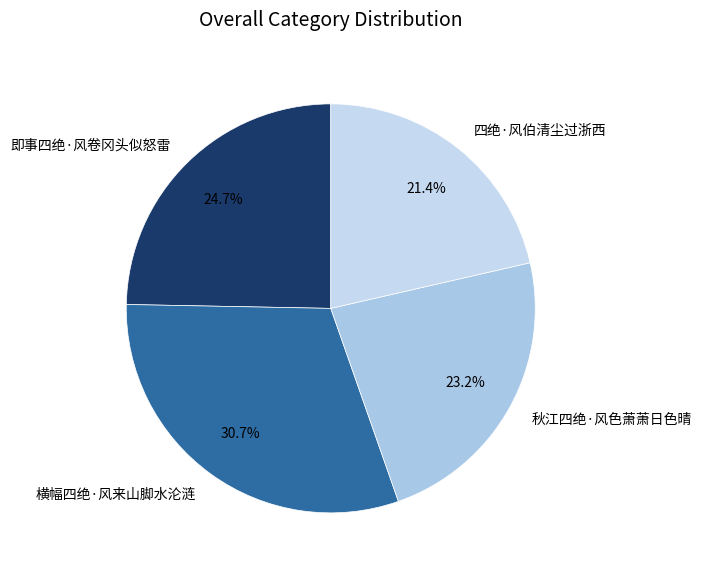

Rank the categories by value from lowest to highest.

四绝·风伯清尘过浙西, 秋江四绝·风色萧萧日色晴, 即事四绝·风卷冈头似怒雷, 横幅四绝·风来山脚水沦涟